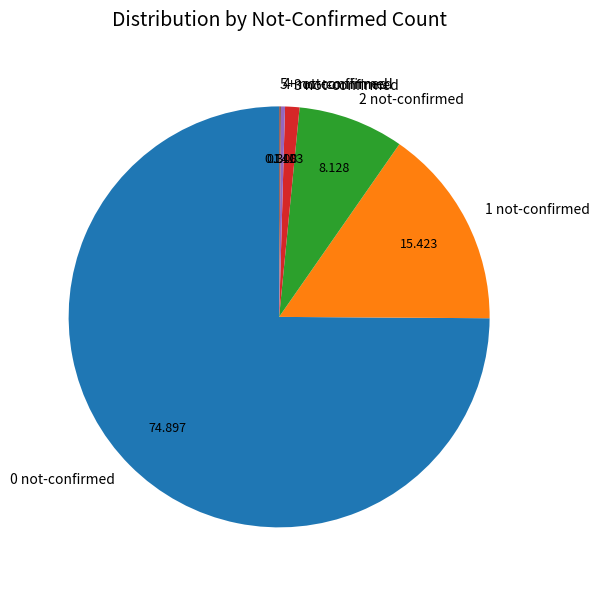

Is the sum of 3 not-confirmed and 4 not-confirmed greater than half?

No